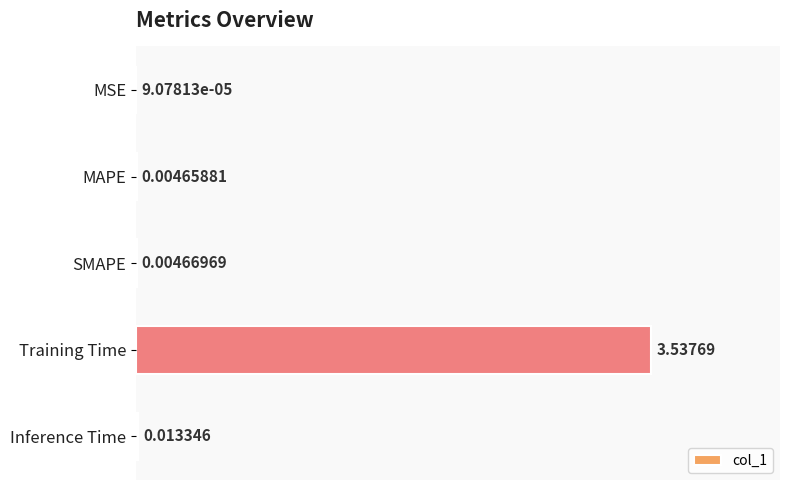

Which has a higher value, Inference Time or MSE?

Inference Time